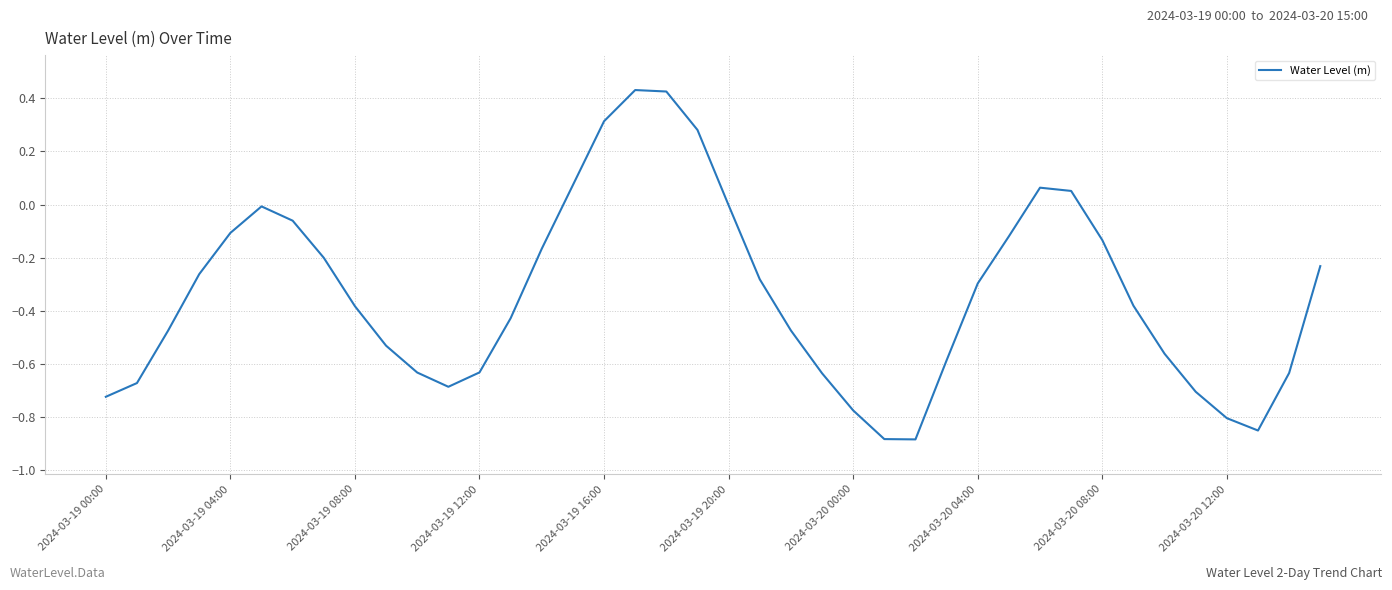

What is the difference between the maximum and second lowest values?

1.3